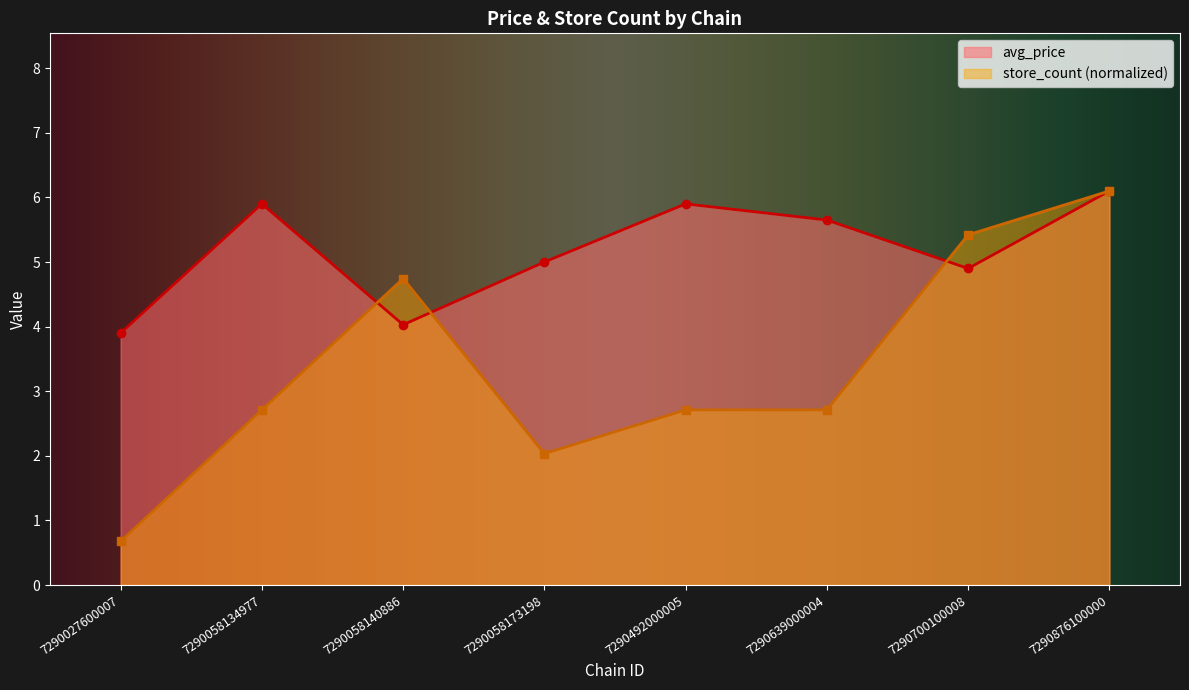

Is the value of store_count at 7290058140886 greater than the value of avg_price at 7290700100008?

No